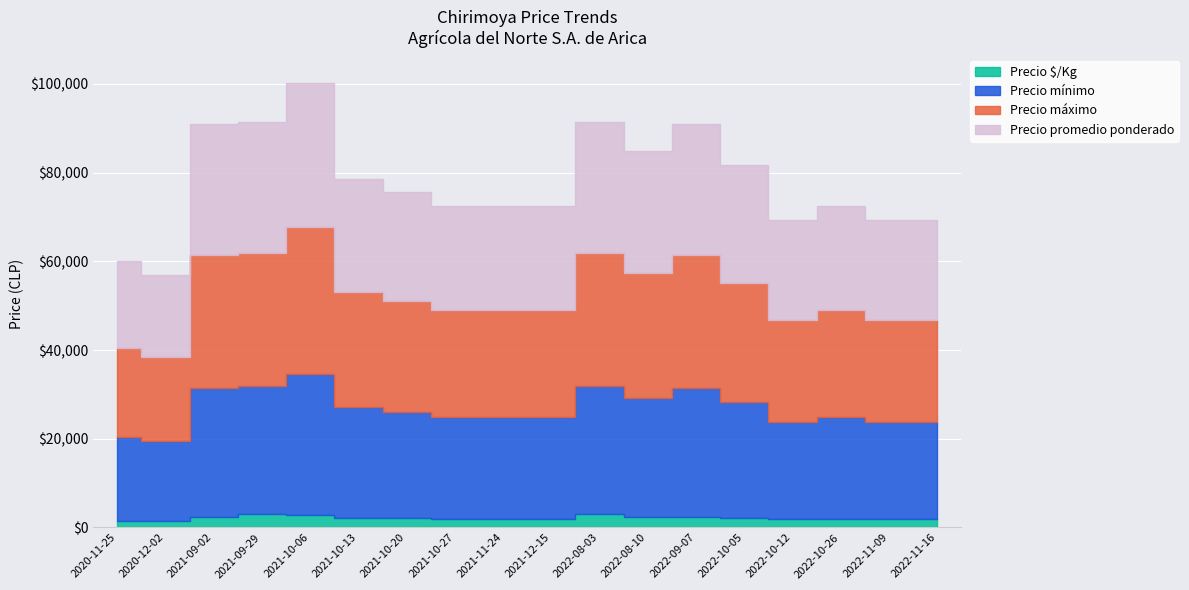

Which series has the largest total across all categories?

Precio máximo